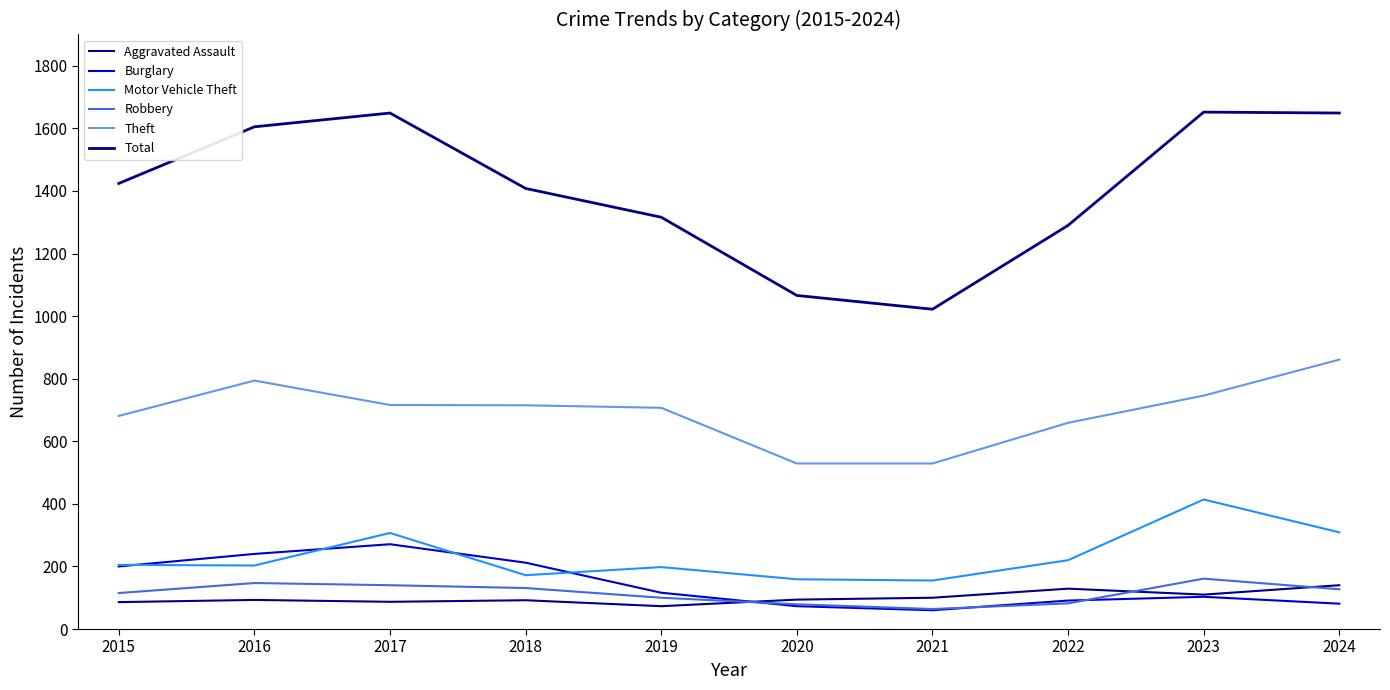

At which category does the chart reach its minimum across all series?

2021